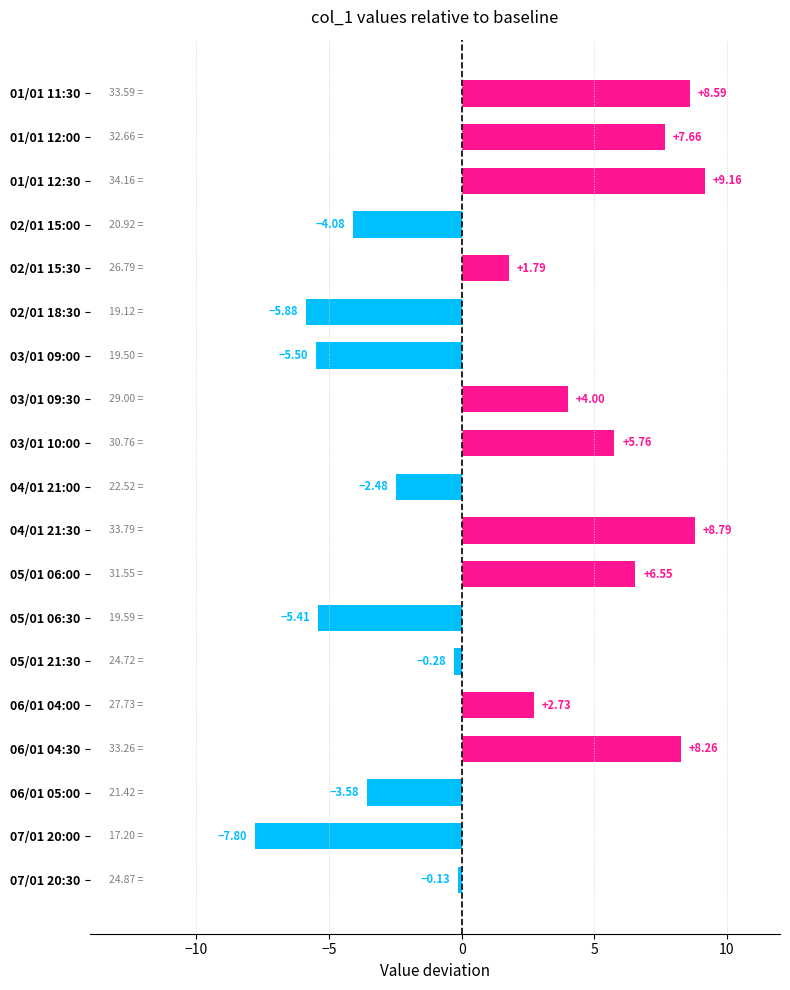

Between 02/01 18:30 and 04/01 21:00, which is larger?

04/01 21:00